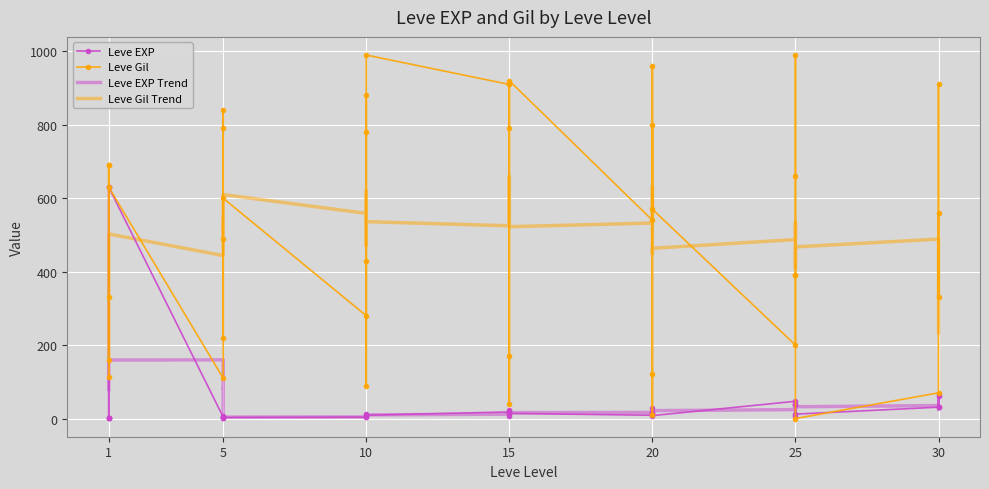

The Leve EXP Trend series shows 79.1 at 1. True or false?

True